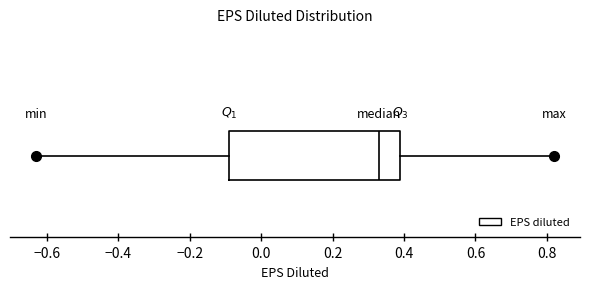

Read this box plot against the x-axis: the position of the median line, the range covered by the box, and the ends of both whiskers. The values are not printed on the chart, so give them approximately, as read against the axis.

median 0.34, box -0.08 to 0.40, whiskers -0.62 to 0.82